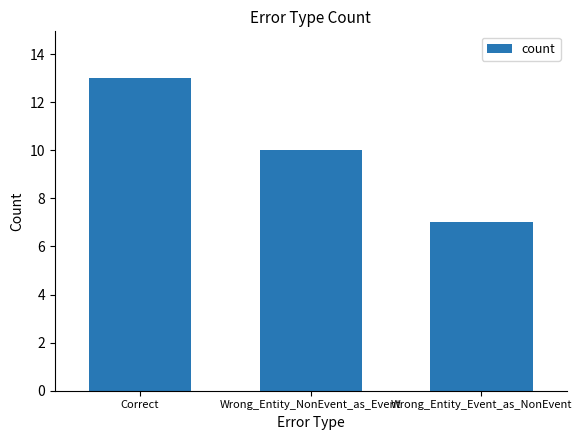

Reading left to right, what are all the values shown in this chart?

Correct=13	Wrong_Entity_NonEvent_as_Event=10	Wrong_Entity_Event_as_NonEvent=7